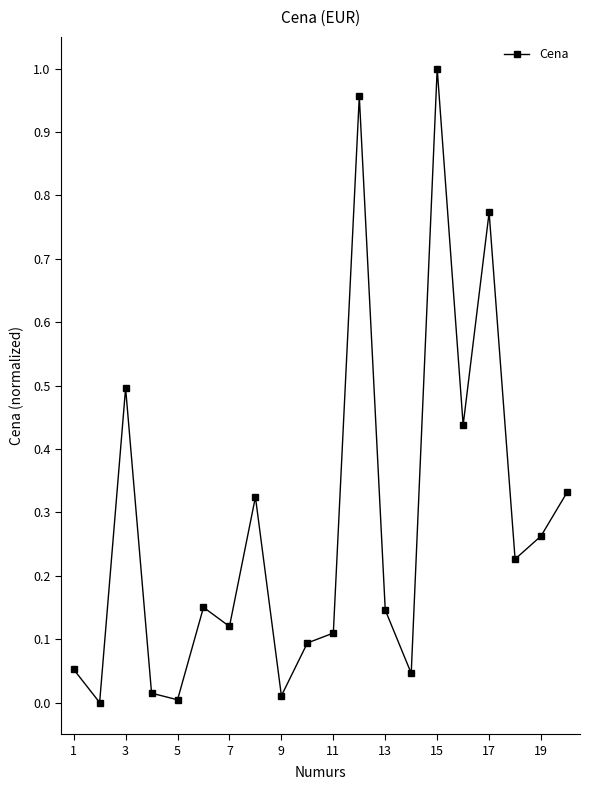

True or false: the data has more than 2 interior local peaks.

True